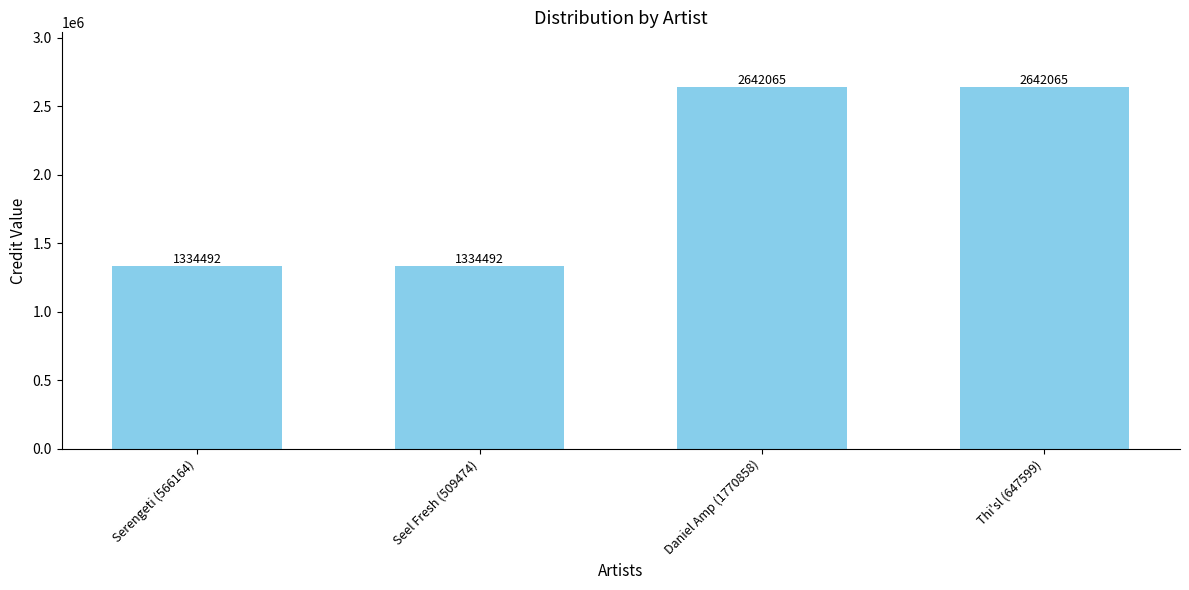

What is the sum of all values?

7953114